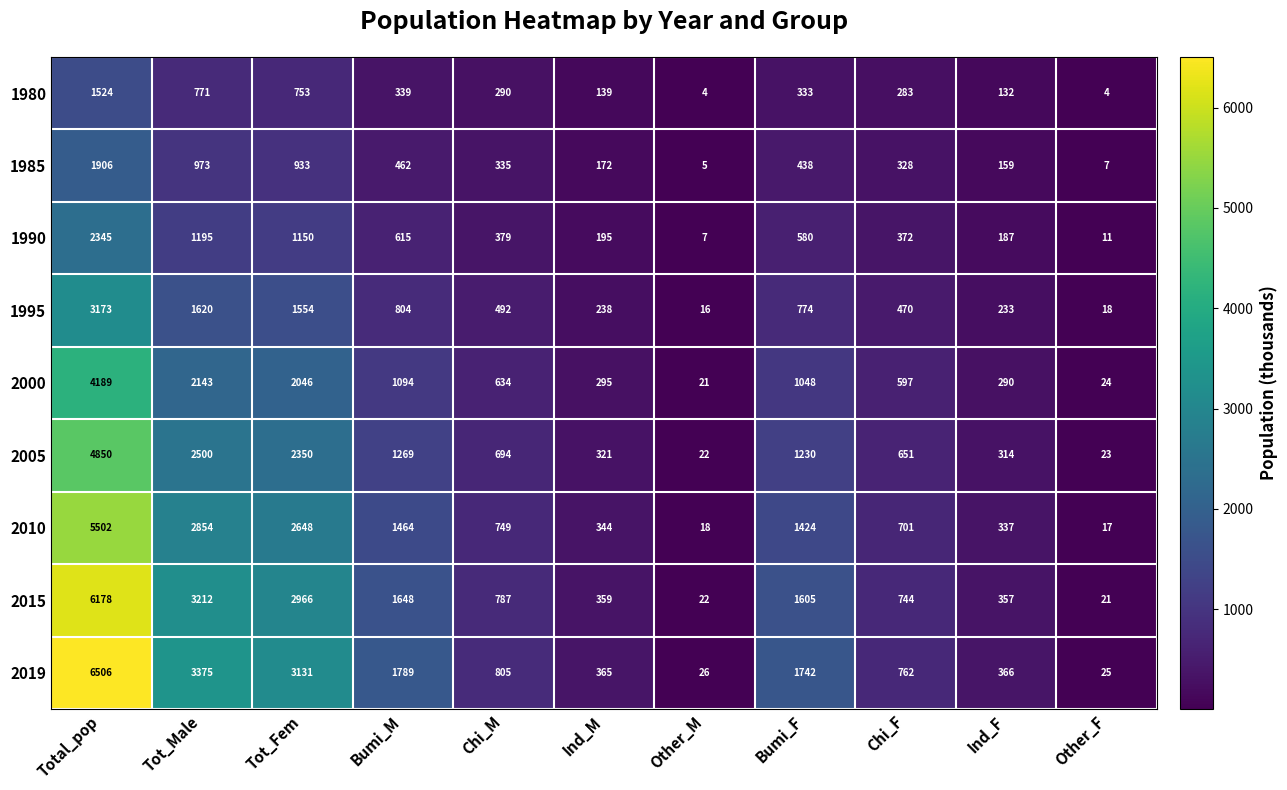

The value of 2000 at Ind_F is 137. True or false?

False